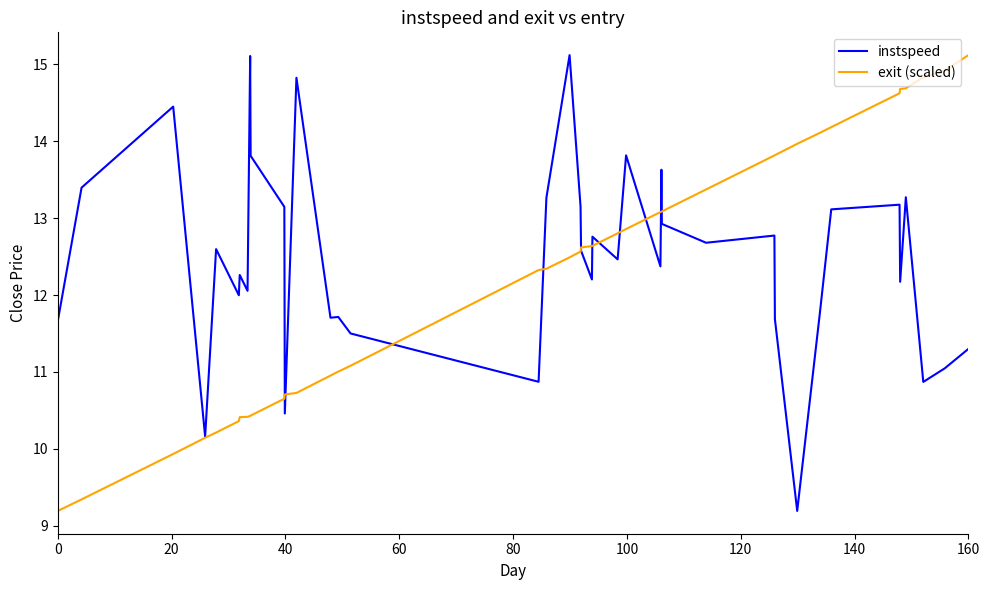

What is the greatest value displayed?

15.1